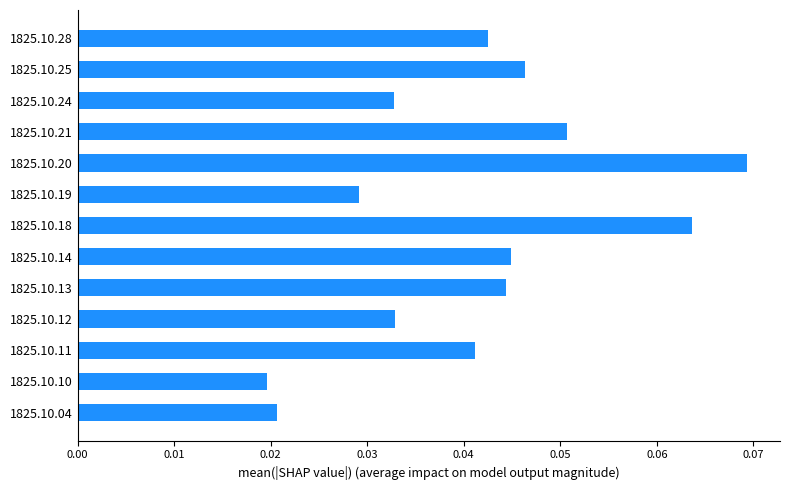

How many series are shown in this chart?

1